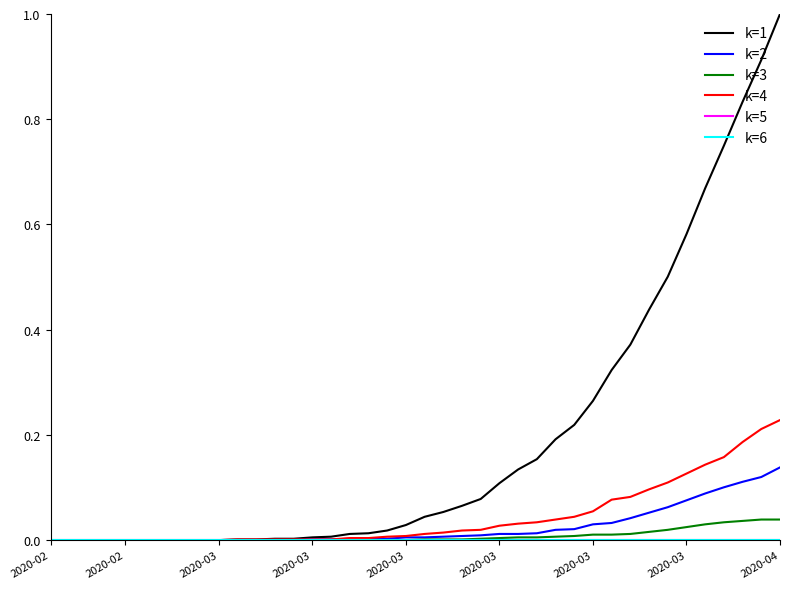

The VS series shows 0.1 at 2020-03. True or false?

False